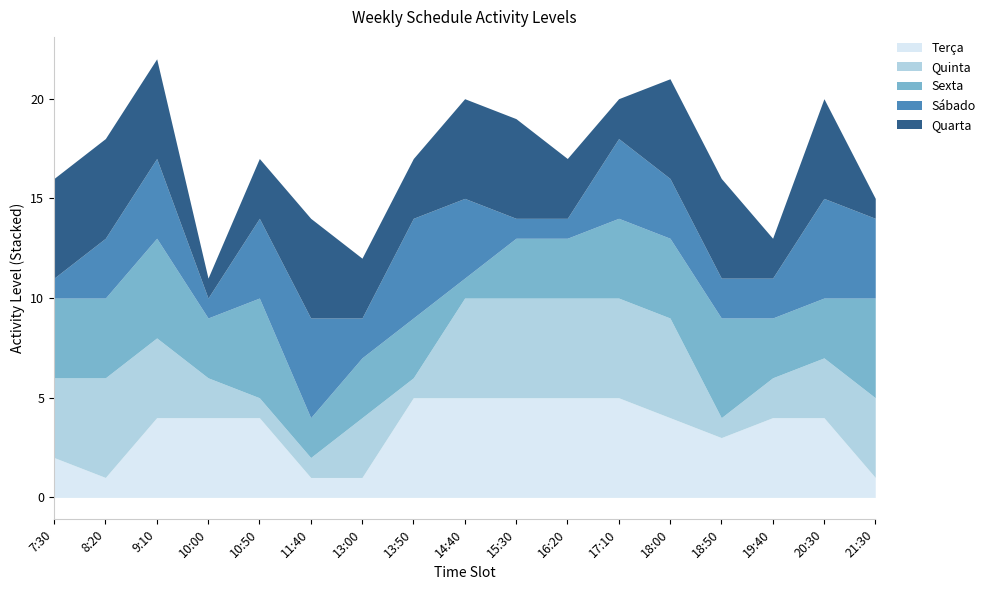

What is the label of the 7th point from the right?

16:20